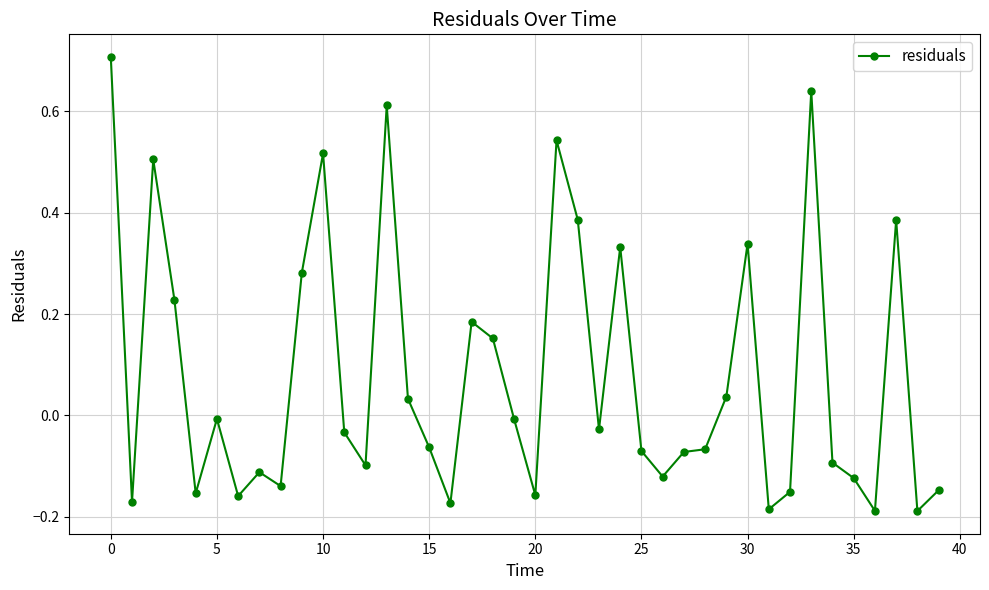

What is the greatest value displayed?

0.7